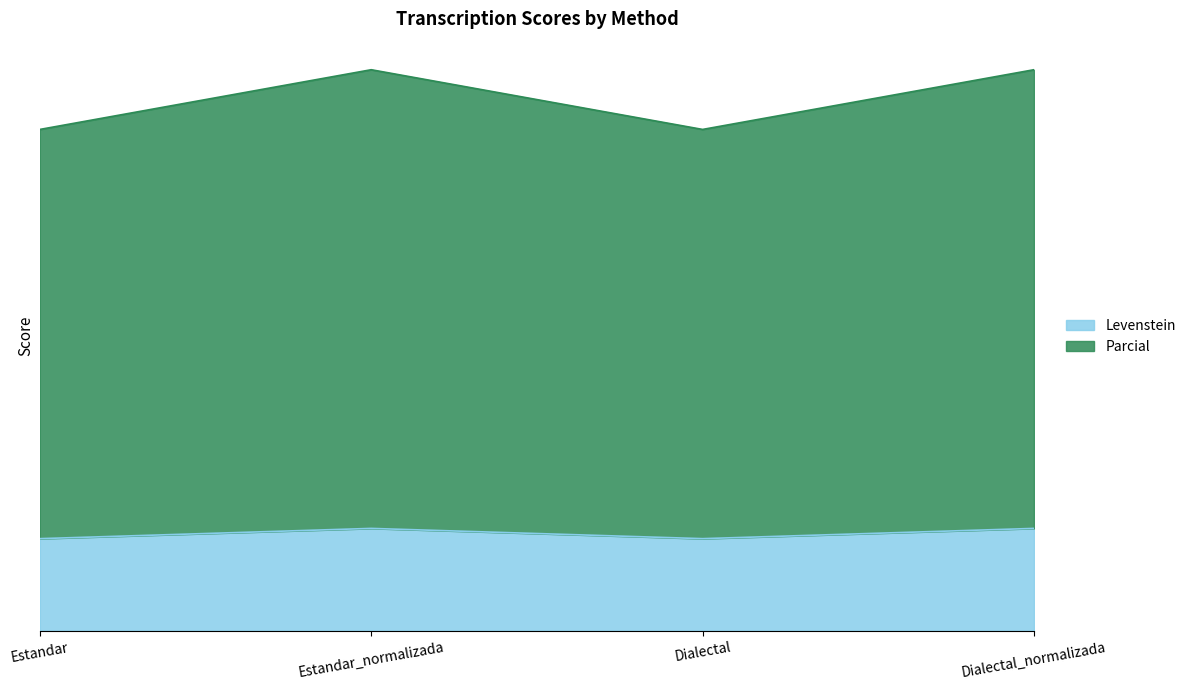

In Levenstein, how many points are lower than both neighbors (excluding endpoints)?

1